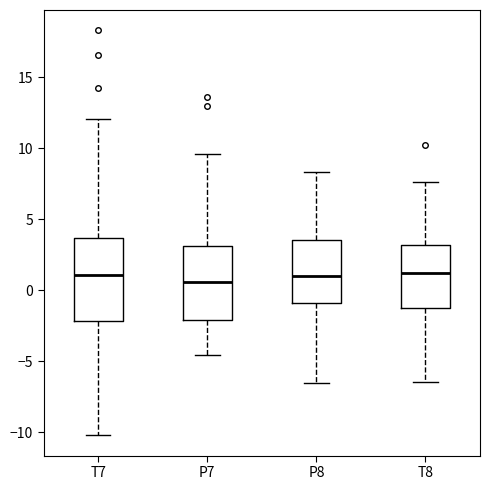

Which box is the tallest, from its lower edge to its upper edge?

T7